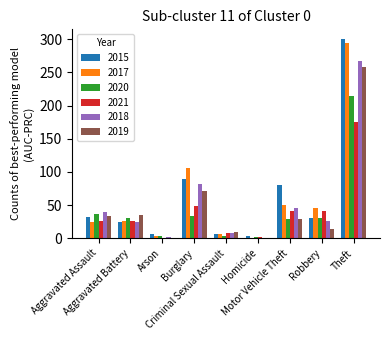

Read the 2017 value at Burglary, to the nearest 10.

110